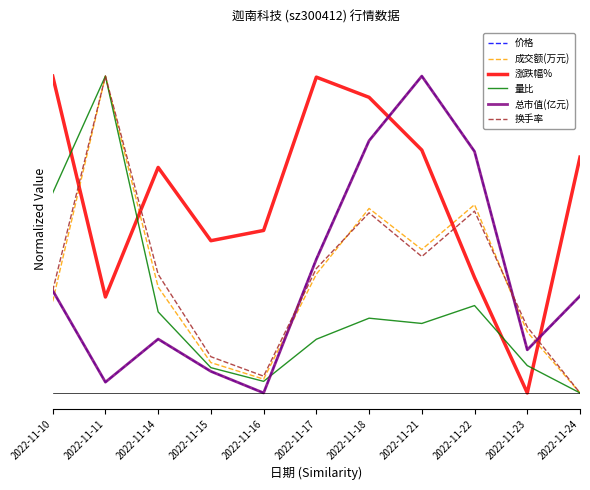

What is the average value of the 量比 series?

0.3